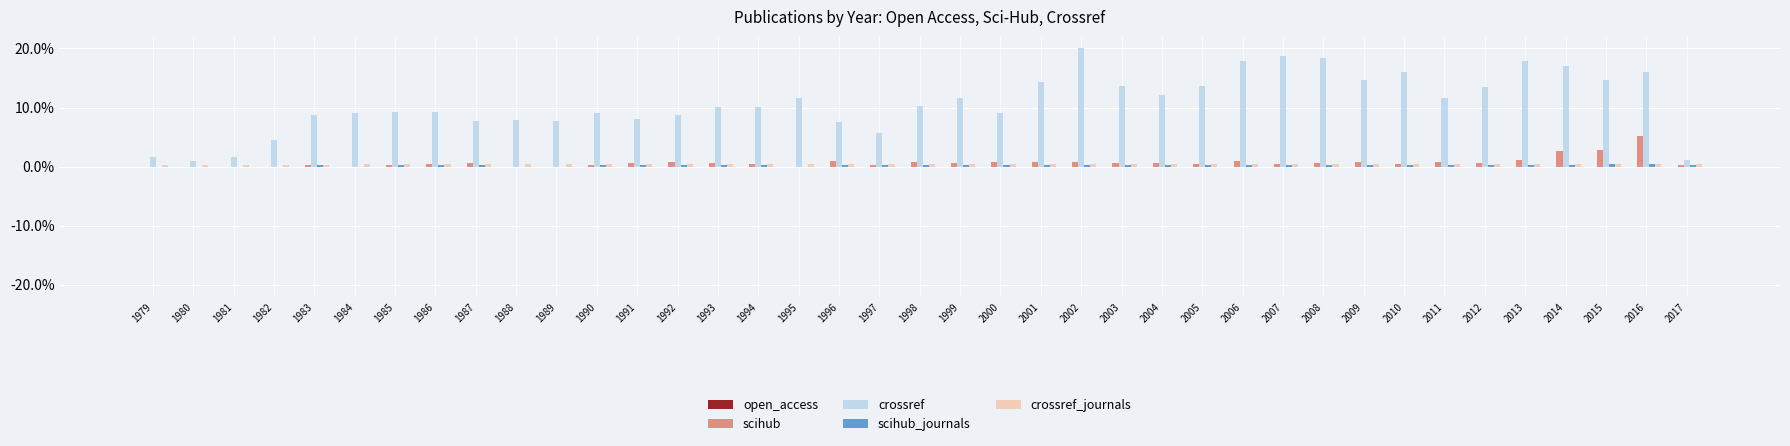

Between 1998 and 2006, which series saw the biggest shift?

crossref